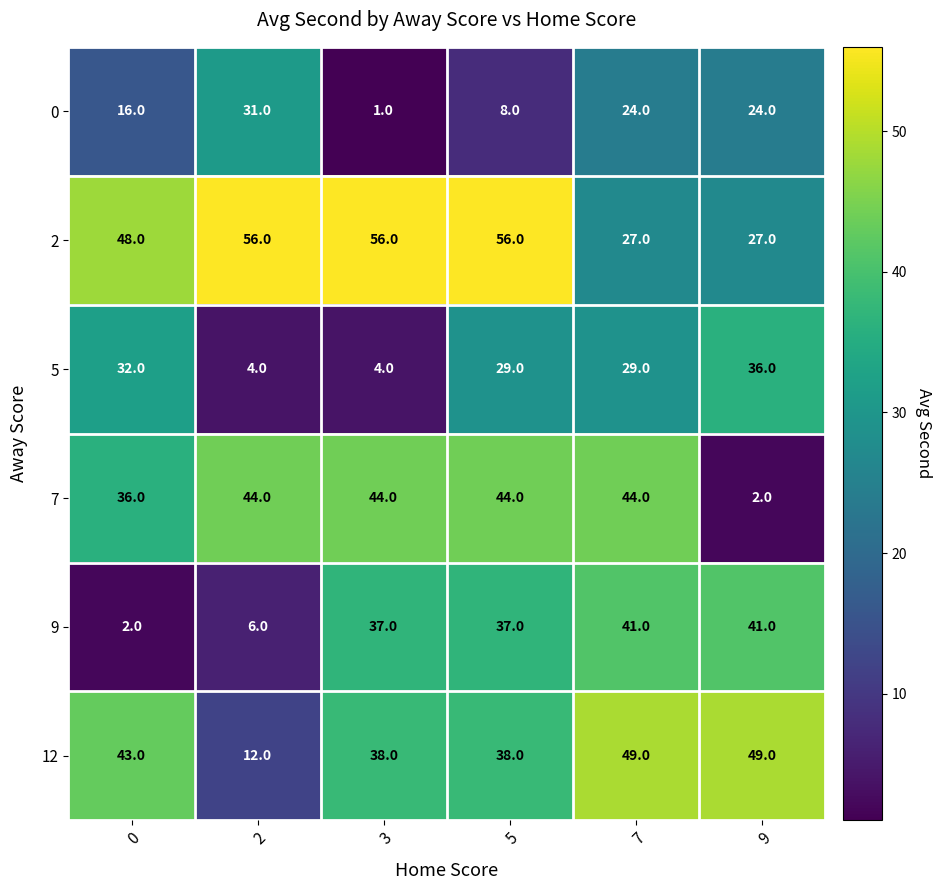

The 2 series shows 27 at 9. True or false?

True